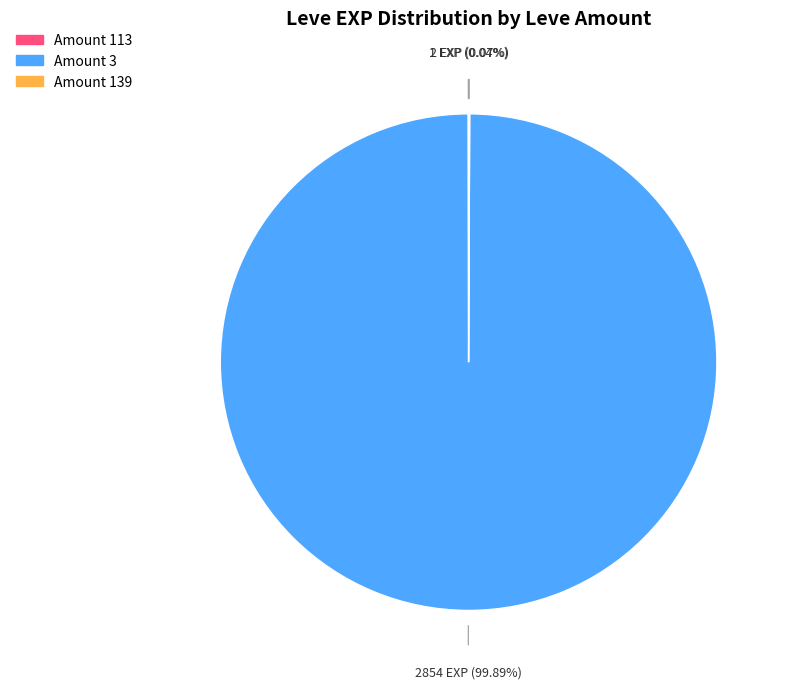

Is there any slice that represents more than half of the pie?

Yes